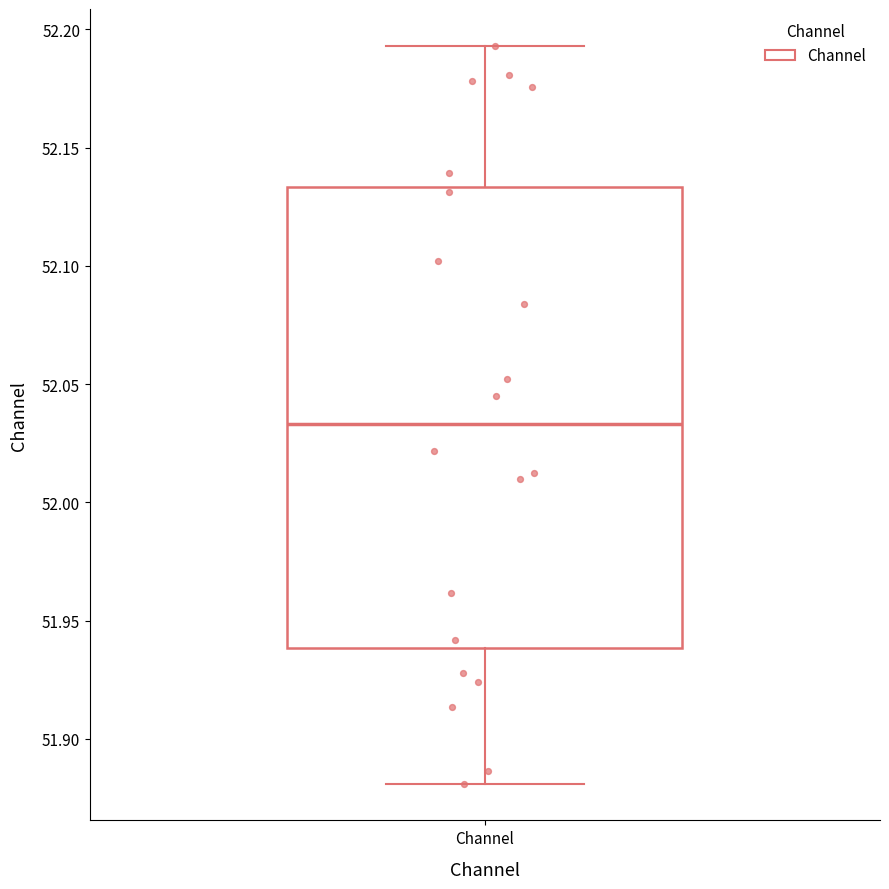

Transcribe this box plot: give where the median line is, the range the box spans, and where the two whiskers end, as read against the y-axis. The values are not printed on the chart, so give them approximately, as read against the axis.

median 52.035, box 51.940 to 52.135, whiskers 51.880 to 52.195